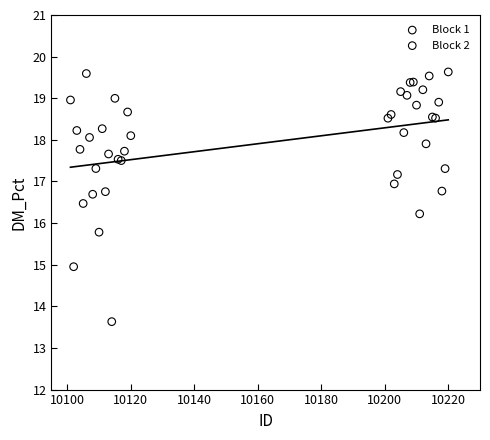

Which series has the largest Y range (max minus min)?

Block 1